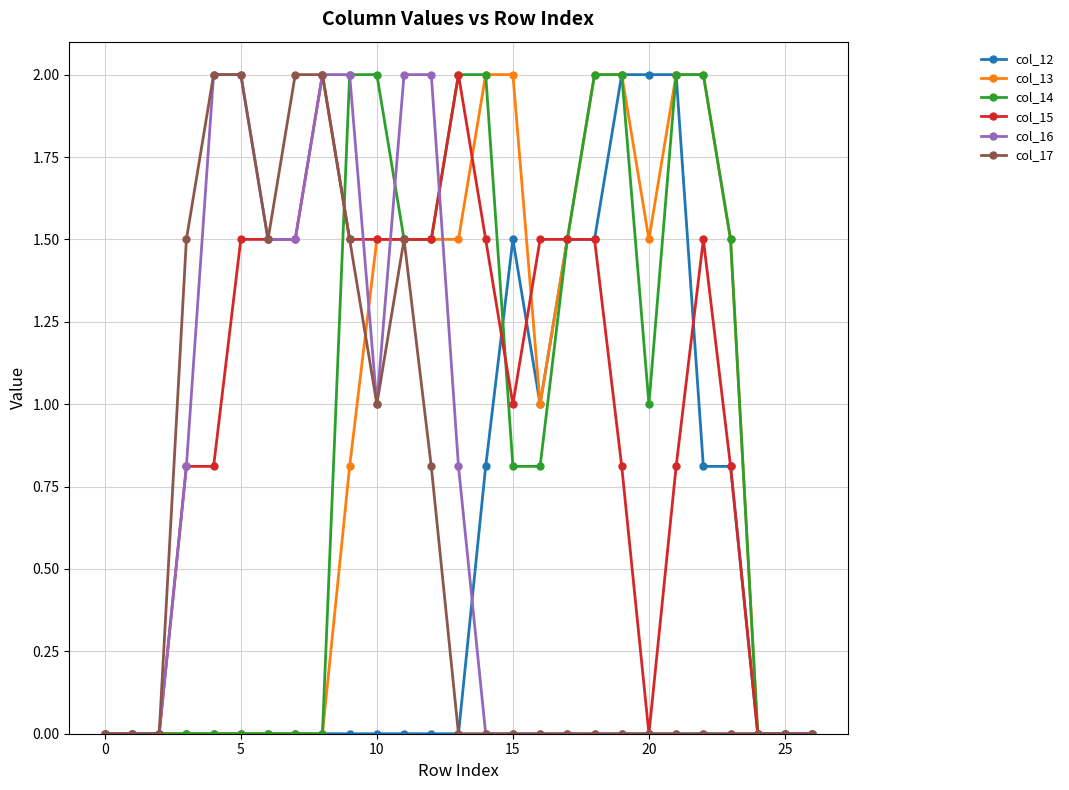

Which series has the largest total across all categories?

col_15